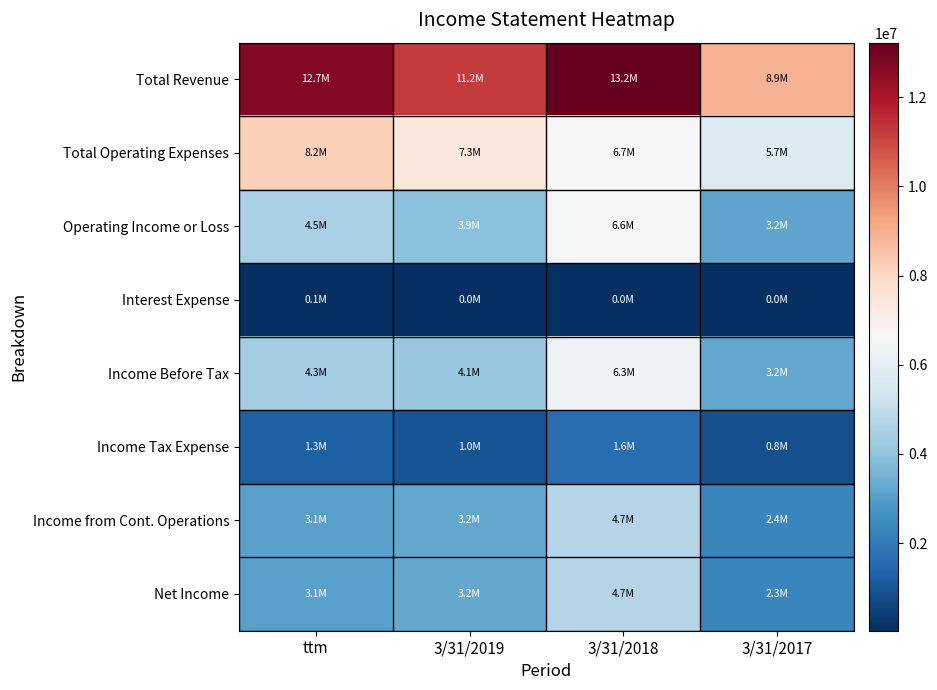

Reading left to right, list all the values displayed in this chart.

Total Revenue: ttm=12697000	3/31/2019=11237000	3/31/2018=13226000	3/31/2017=8905000
Total Operating Expenses: ttm=8186000	3/31/2019=7338000	3/31/2018=6658000	3/31/2017=5737000
Operating Income or Loss: ttm=4511000	3/31/2019=3899000	3/31/2018=6568000	3/31/2017=3168000
Interest Expense: ttm=61000	3/31/2019=46000	3/31/2018=42000	3/31/2017=36000
Income Before Tax: ttm=4323000	3/31/2019=4148000	3/31/2018=6297000	3/31/2017=3193000
Income Tax Expense: ttm=1272000	3/31/2019=954000	3/31/2018=1607000	3/31/2017=840000
Income from Cont. Operations: ttm=3051000	3/31/2019=3194000	3/31/2018=4690000	3/31/2017=2353000
Net Income: ttm=3052000	3/31/2019=3246000	3/31/2018=4681000	3/31/2017=2346000